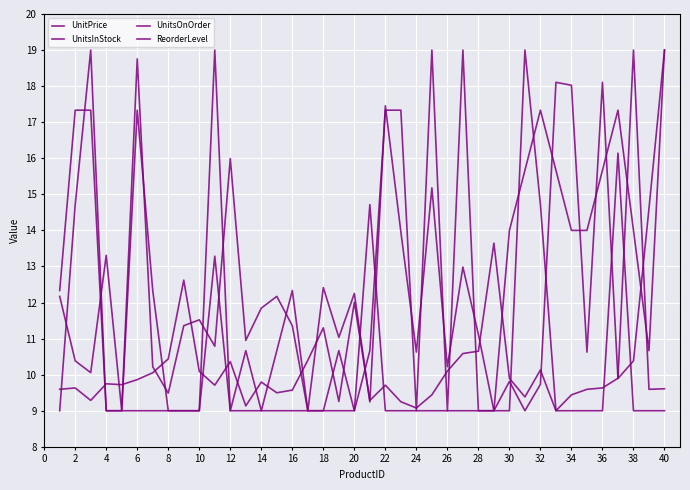

Does the chart have visible grid lines?

Yes